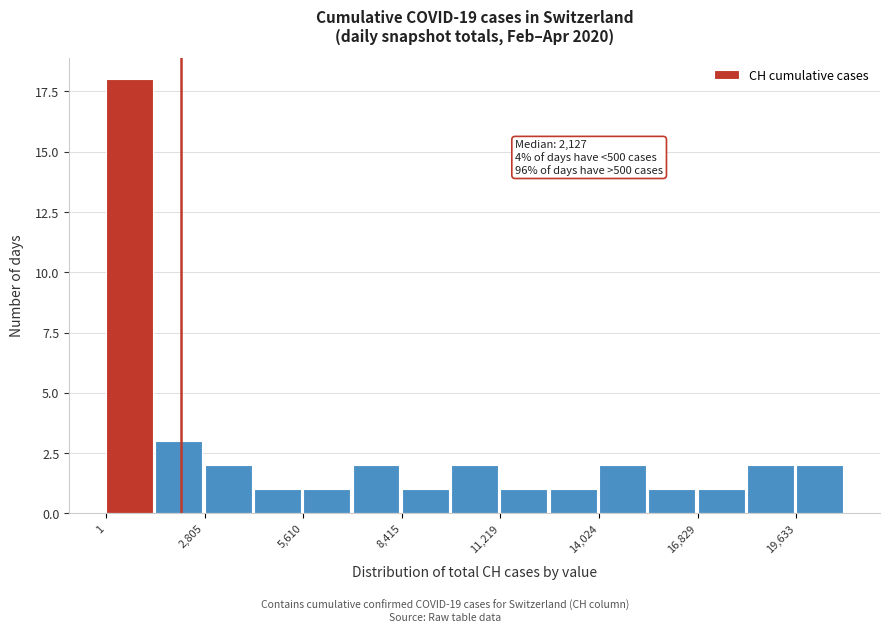

Read against the x-axis, roughly where is the centre of the tallest bar?

500